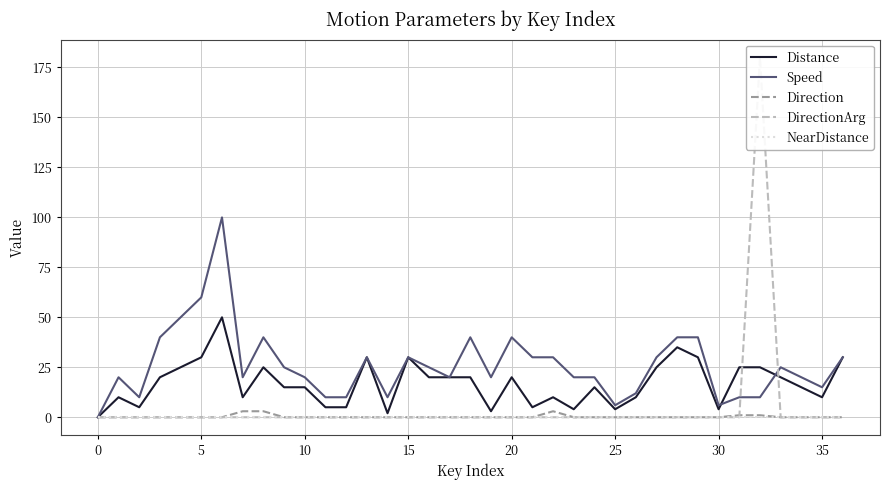

The Direction series shows 0 at 30. True or false?

True